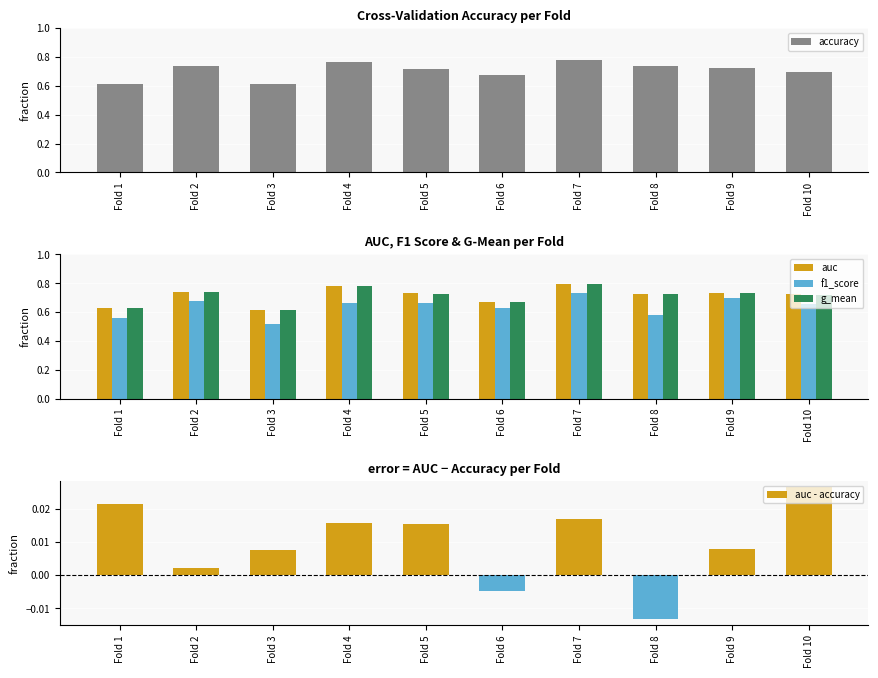

At Fold 7, list the series in order from largest to smallest.

auc, g_mean, accuracy, f1_score, auc - accuracy